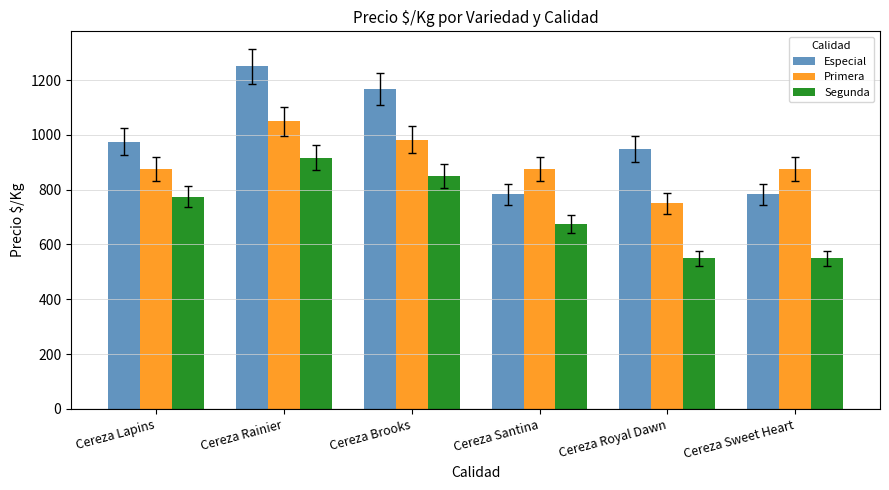

What are all the series names shown in the legend?

Especial, Primera, Segunda